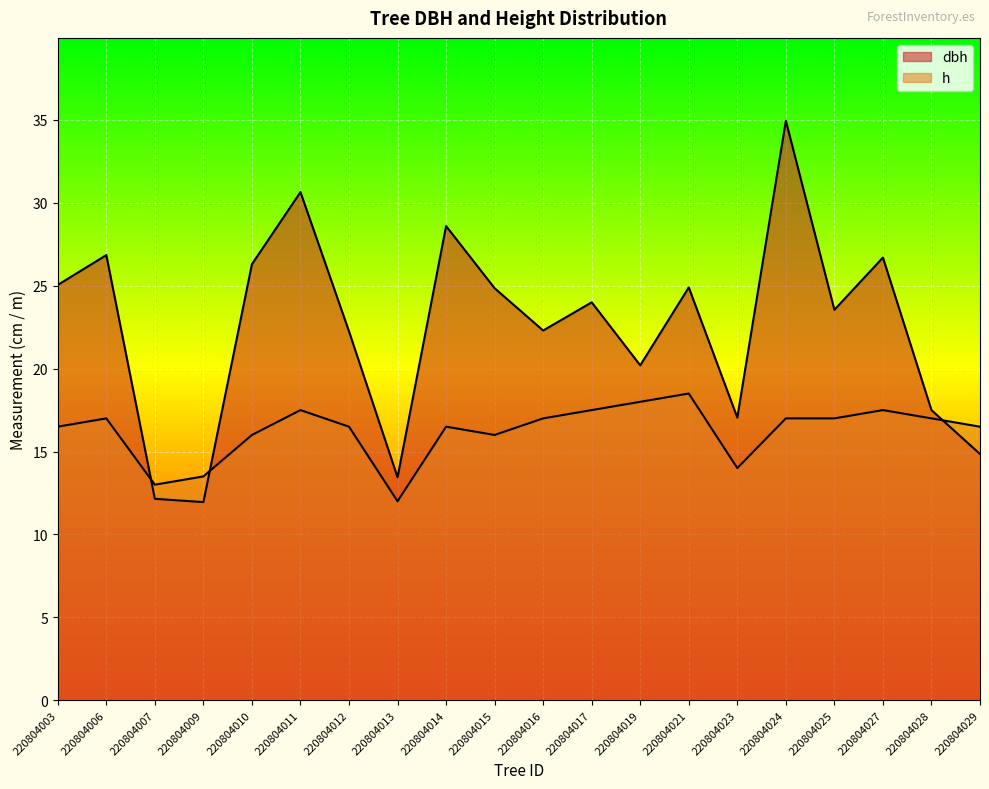

List the labels in order of dbh value, largest first.

220804024, 220804011, 220804014, 220804006, 220804027, 220804010, 220804003, 220804021, 220804015, 220804017, 220804025, 220804016, 220804012, 220804019, 220804028, 220804023, 220804029, 220804013, 220804007, 220804009